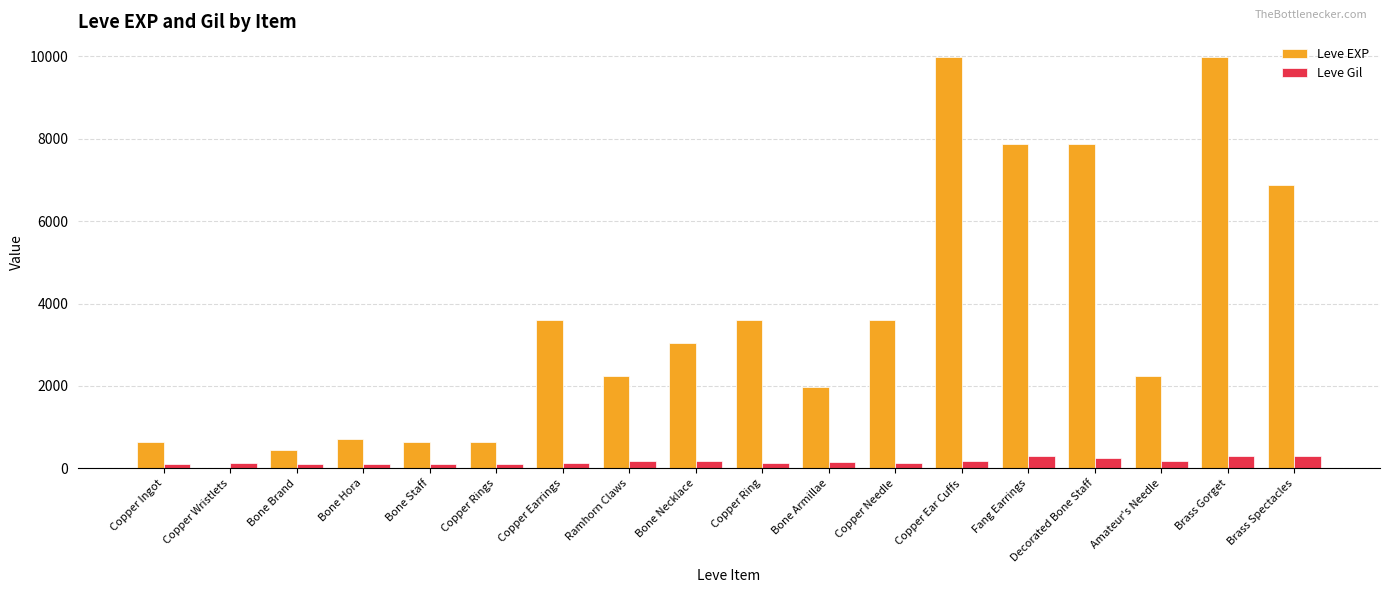

Are the bars grouped side by side (vs. stacked)?

Yes